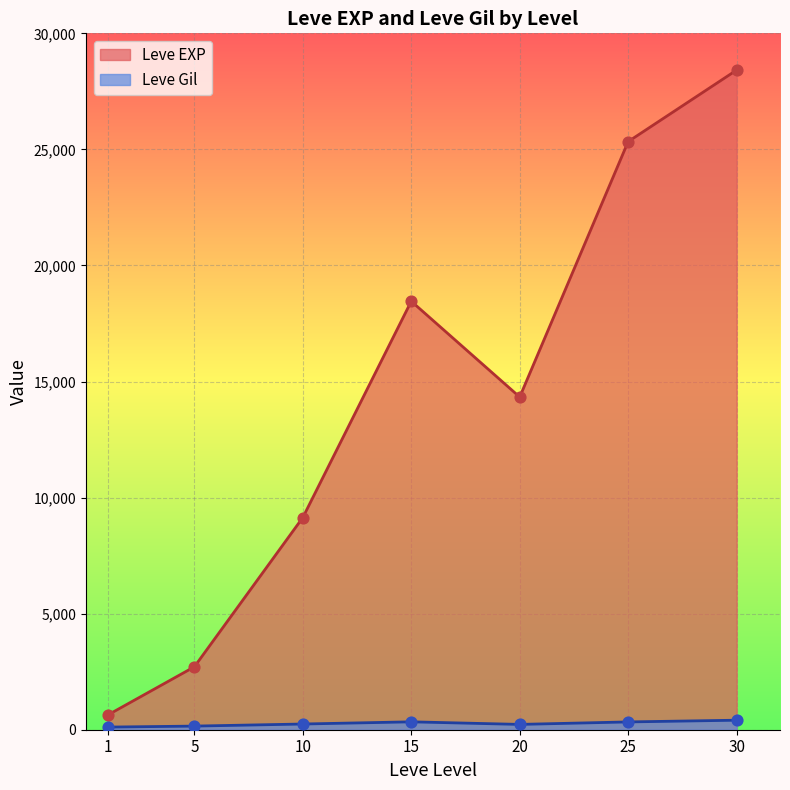

At which category is the sum across all series the highest?

30